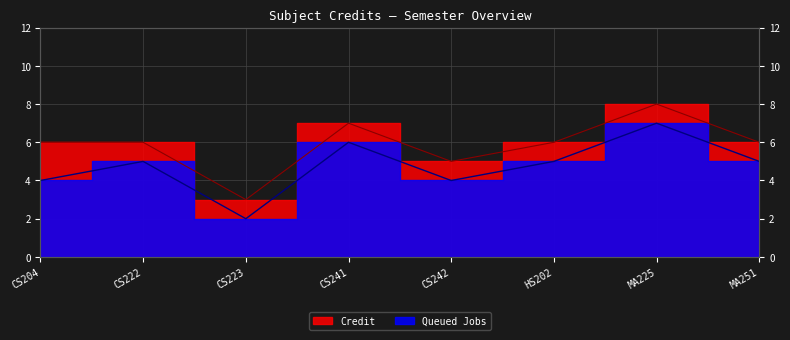

List the series in order of their overall mean, lowest first.

Queued Jobs, Credit